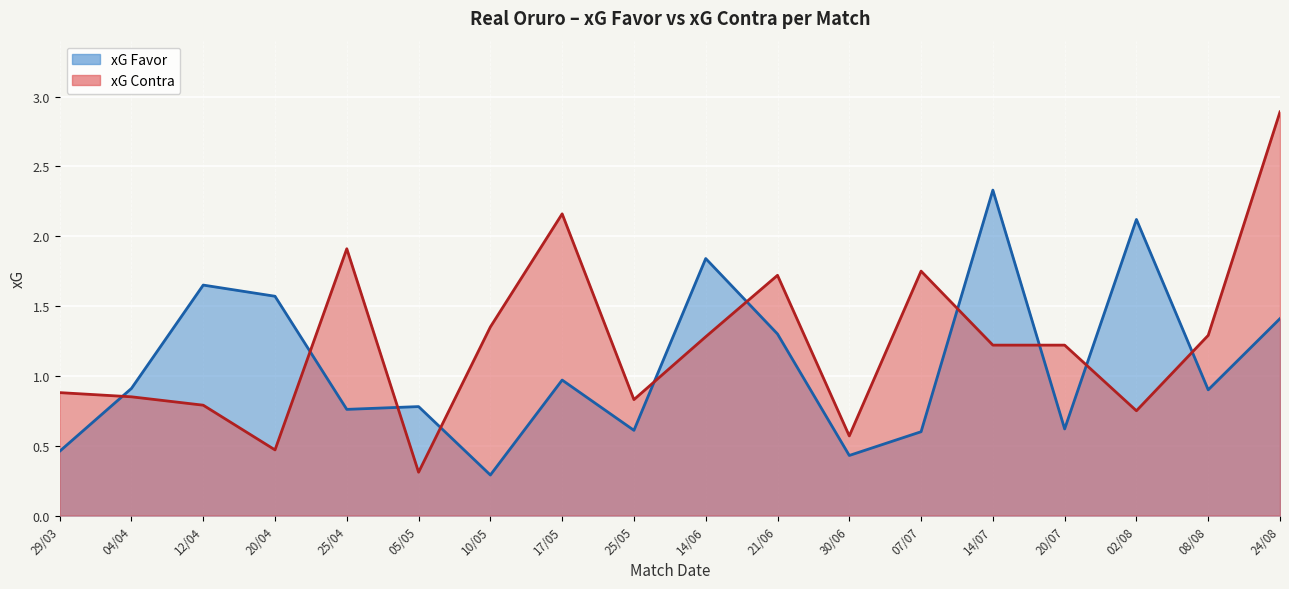

List the series in order of their overall mean, highest first.

xG Contra, xG Favor